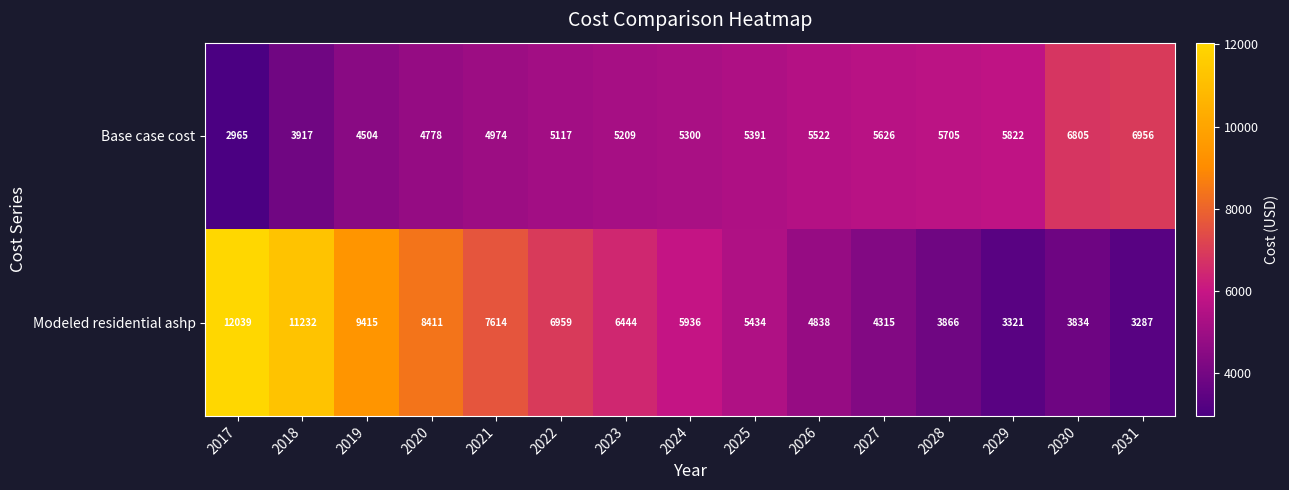

Reading left to right, extract all data points from this chart.

Base case cost: 2017=2965	2018=3917	2019=4504	2020=4778	2021=4974	2022=5117	2023=5209	2024=5300	2025=5391	2026=5522	2027=5626	2028=5705	2029=5822	2030=6805	2031=6956
Modeled residential ashp: 2017=12039	2018=11232	2019=9415	2020=8411	2021=7614	2022=6959	2023=6444	2024=5936	2025=5434	2026=4838	2027=4315	2028=3866	2029=3321	2030=3834	2031=3287